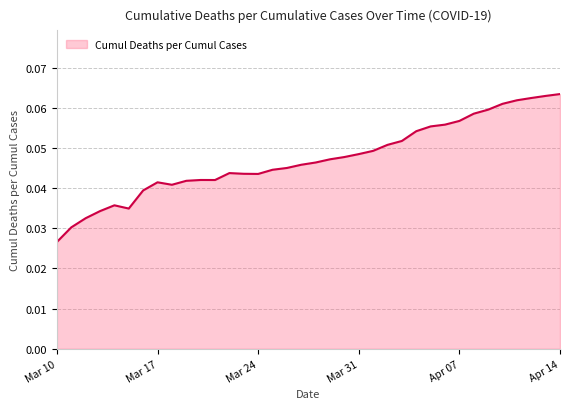

How many points are higher than both their immediate neighbors (excluding endpoints)?

4